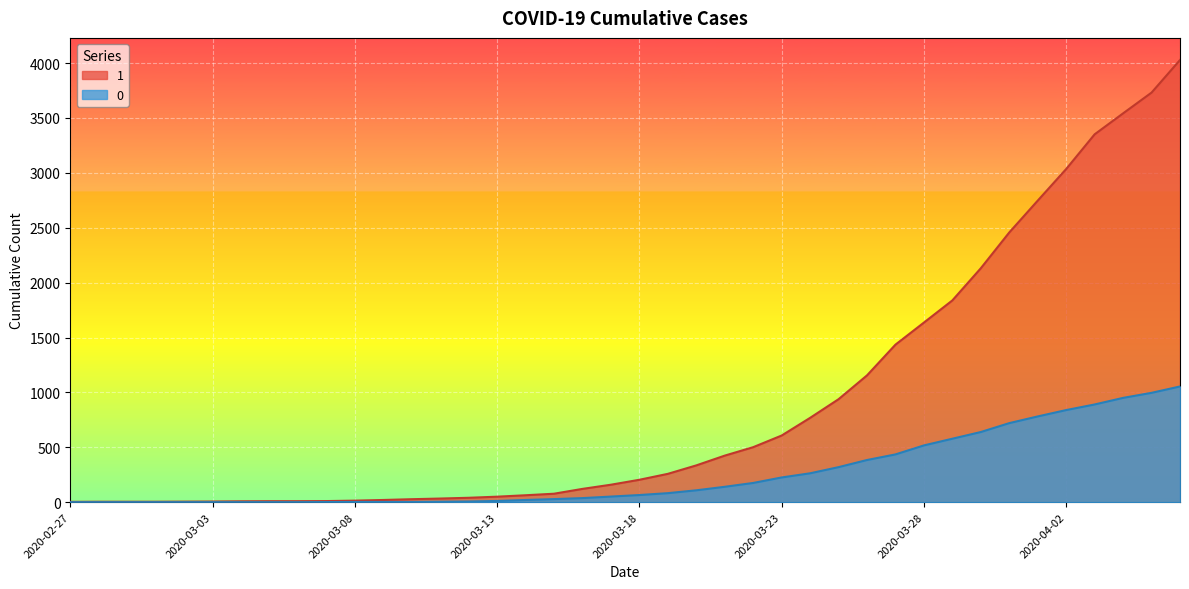

Between 2020-02-29 and 2020-03-10, which is larger?

2020-03-10